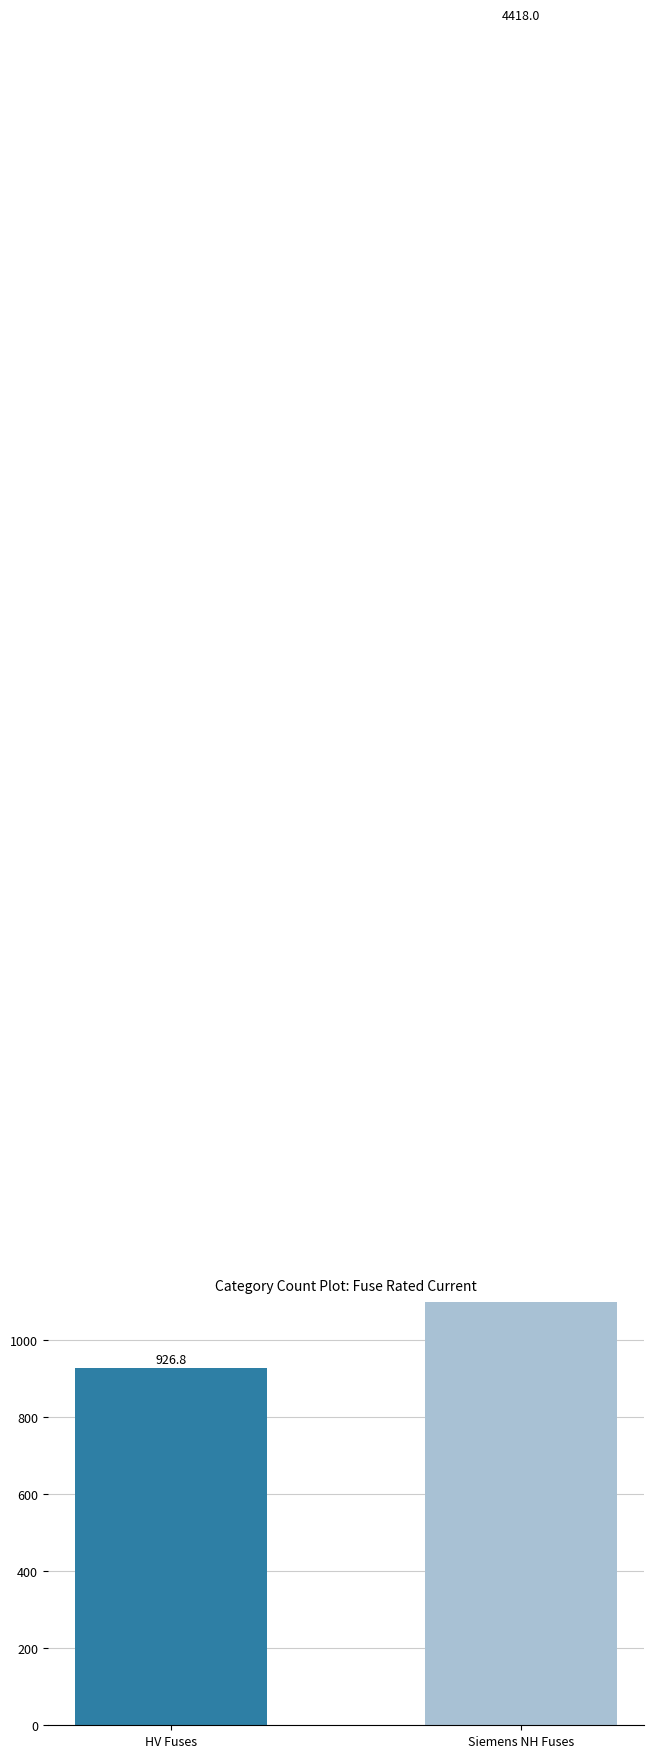

What value does the data have at Siemens NH Fuses?

4418.0